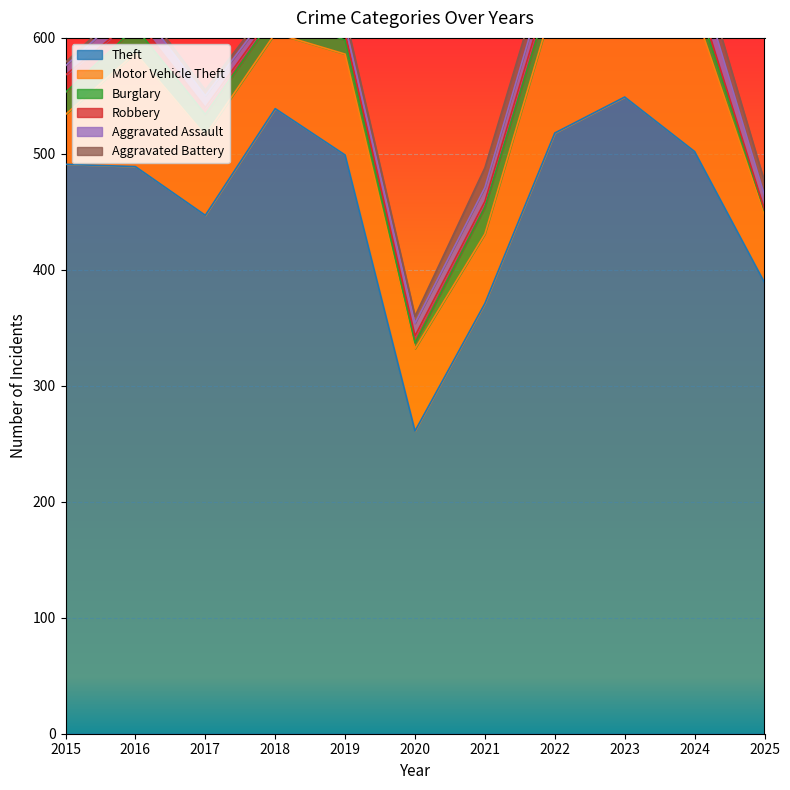

Is it true that Burglary equals 26 at 2017?

False